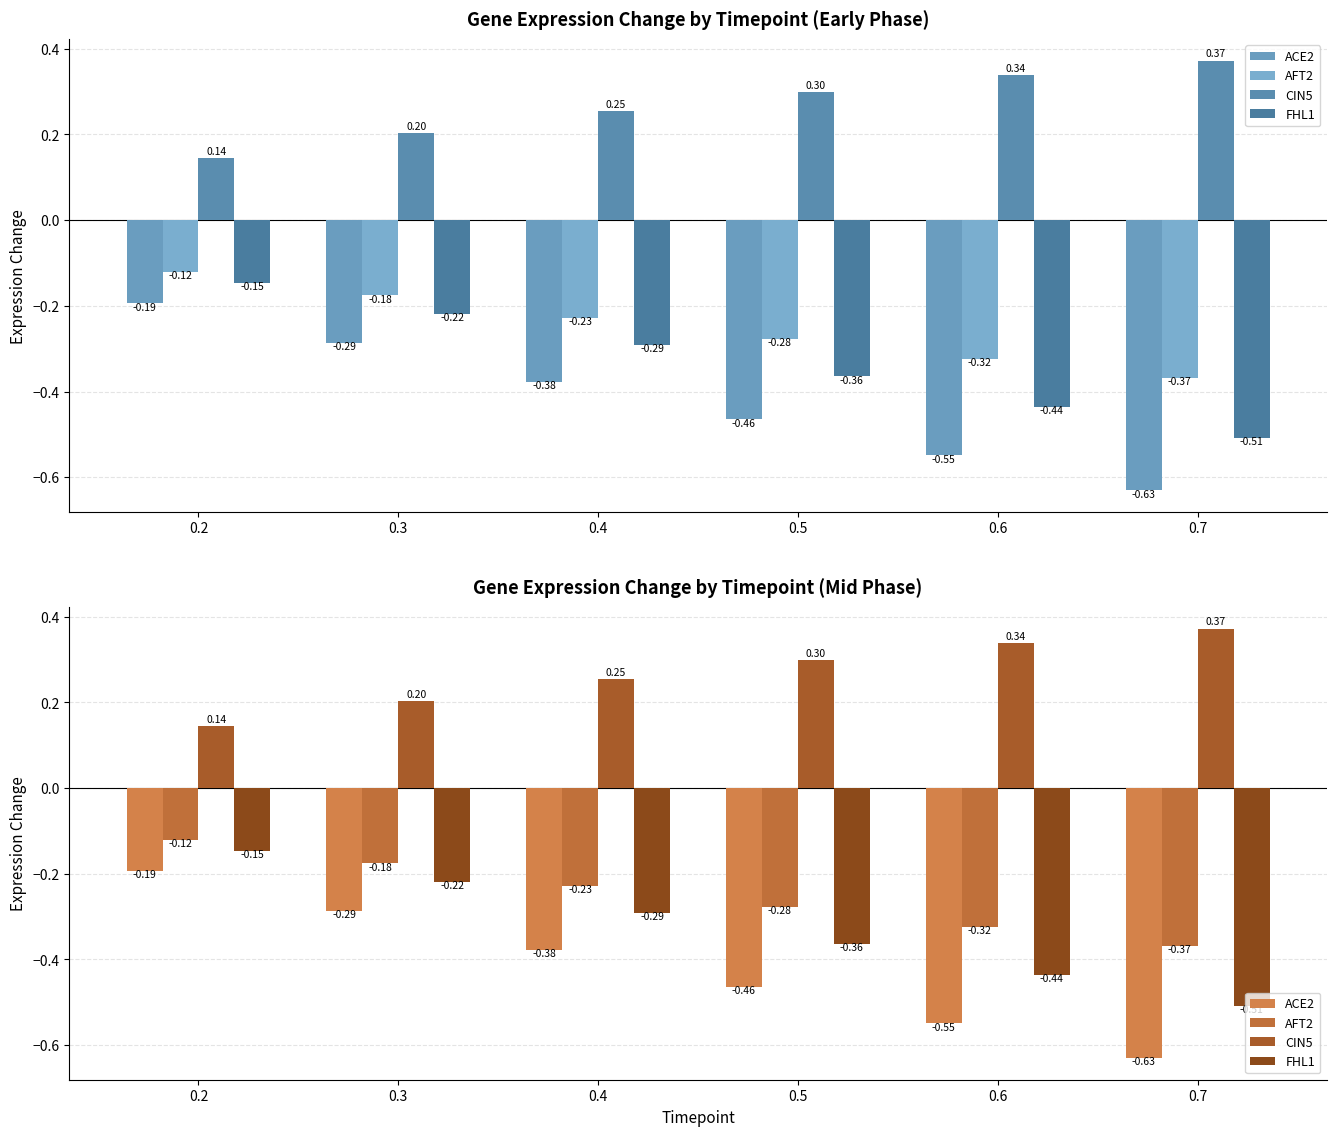

The CIN5 series shows 0.1 at 0.2. True or false?

True